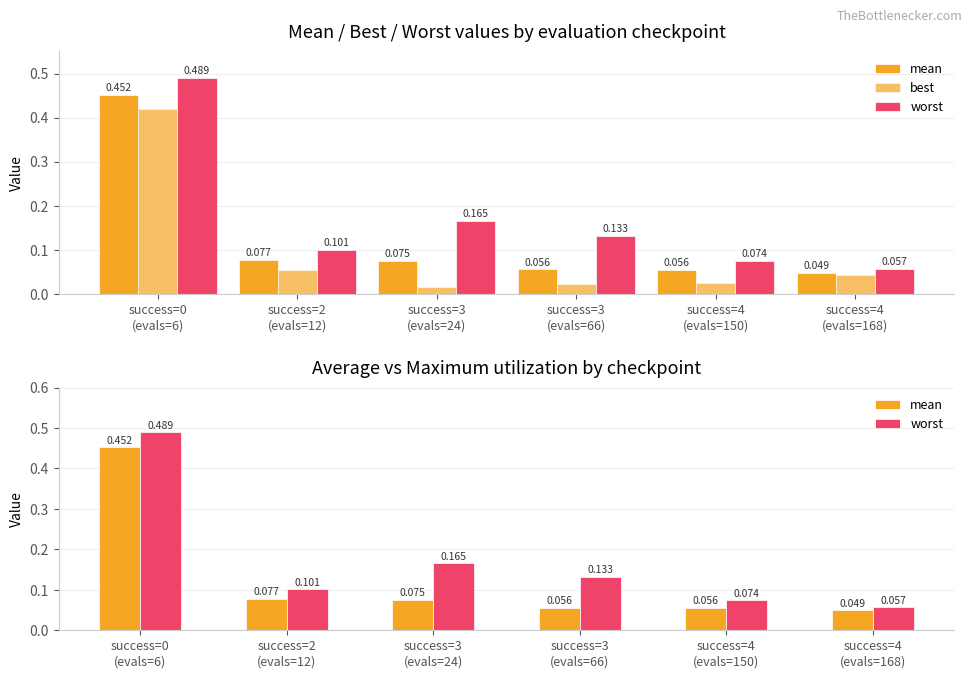

Which label corresponds to the smallest value in the chart?

success=3
(evals=24)